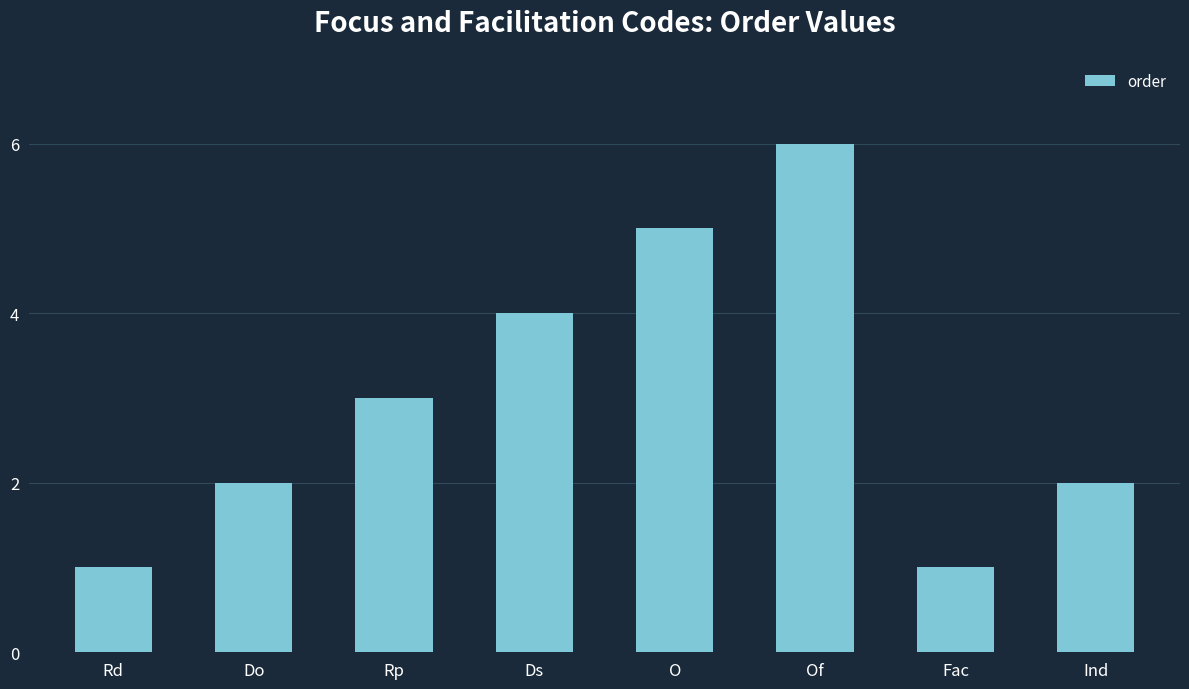

What position from the right is Fac?

2